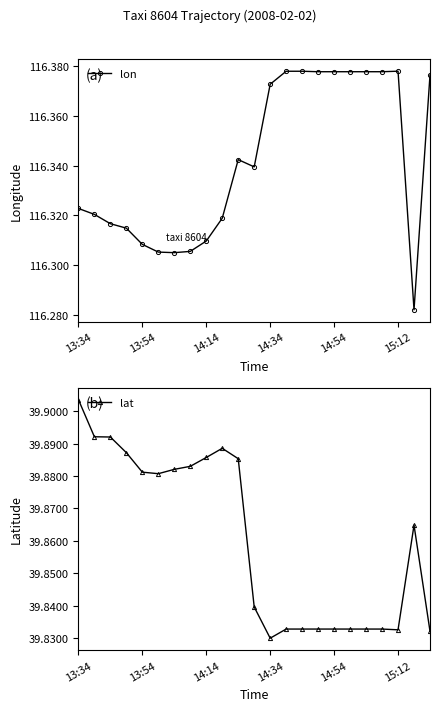

What are all the series names shown in the legend?

lon, lat